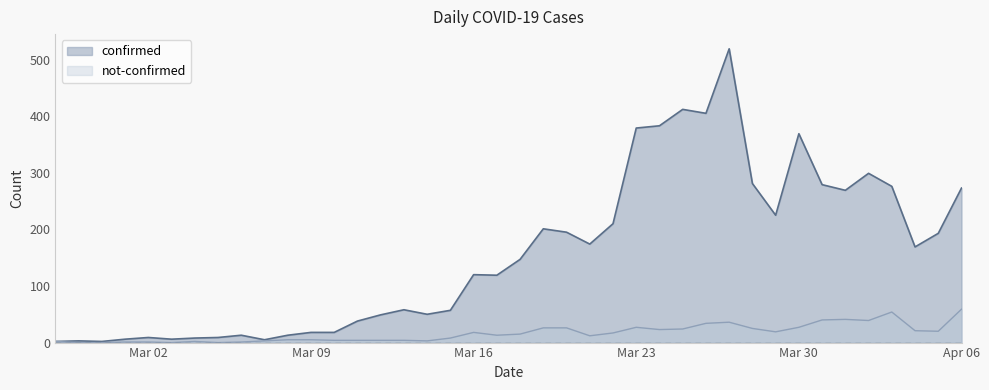

What is the greatest value displayed?

519